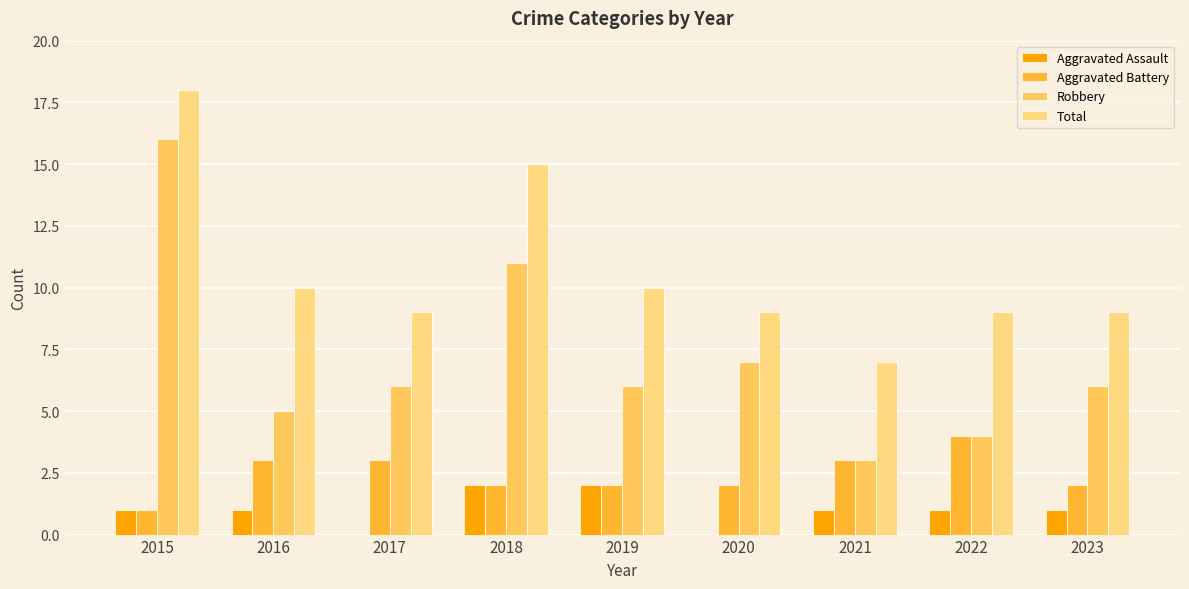

Which category has the highest value across all series?

2015